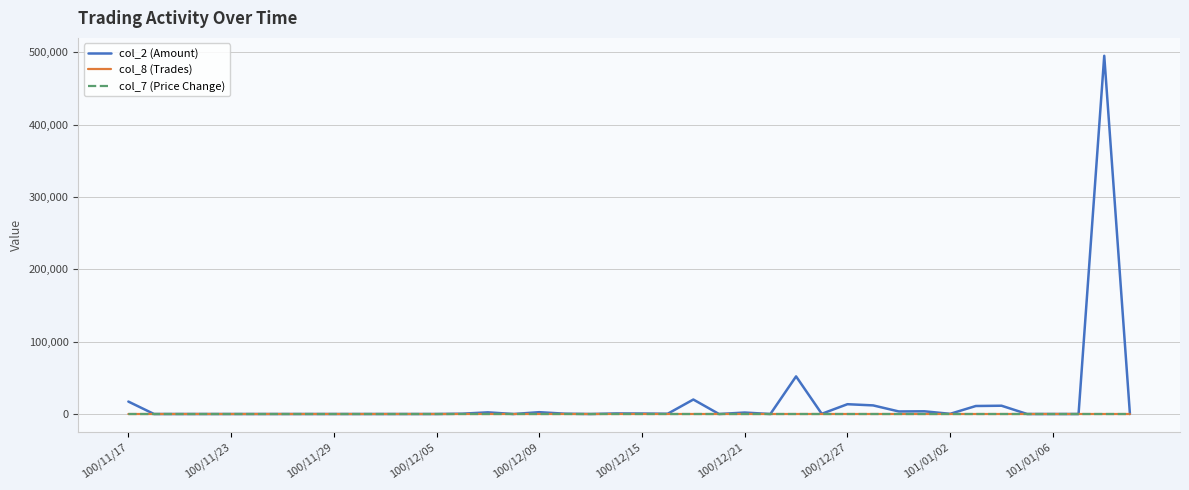

Which series has the largest range (max minus min)?

col_2 (Amount)